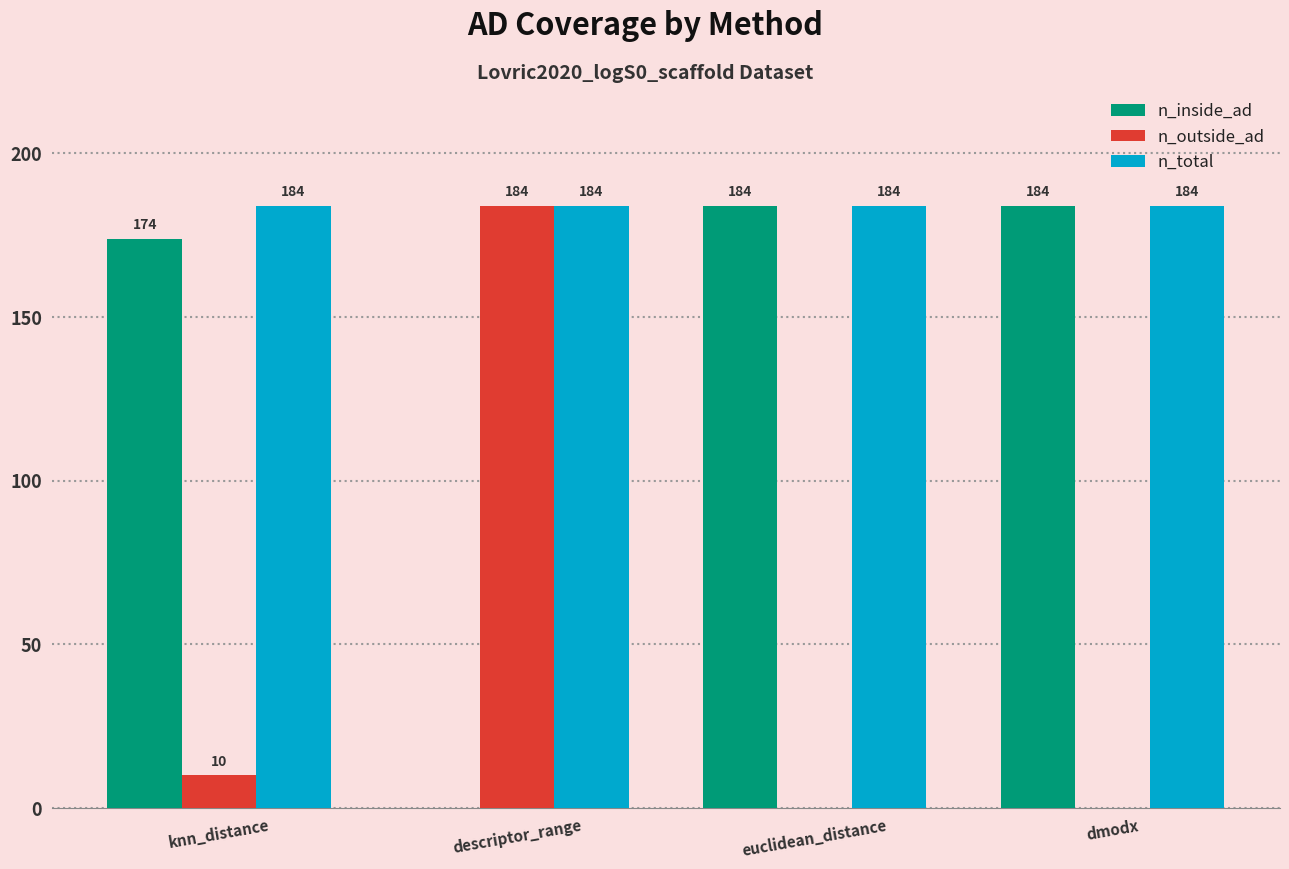

The n_total series shows 315 at dmodx. True or false?

False